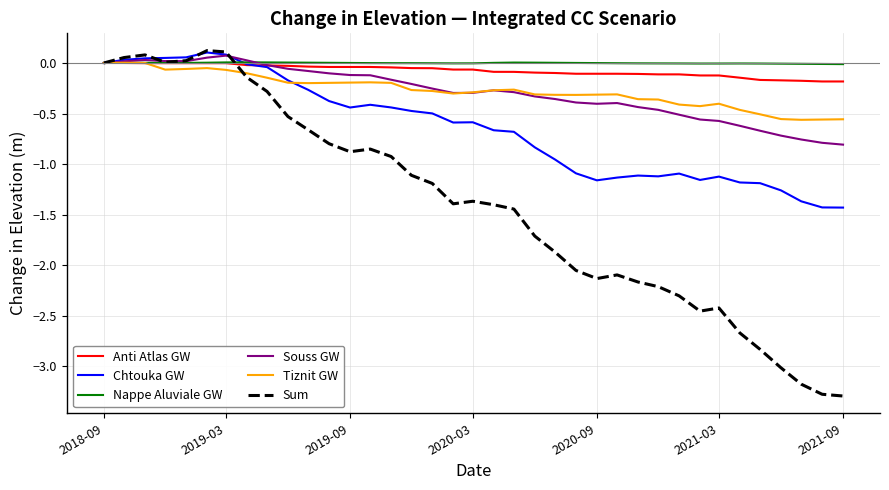

Which series has the widest spread of values?

Sum